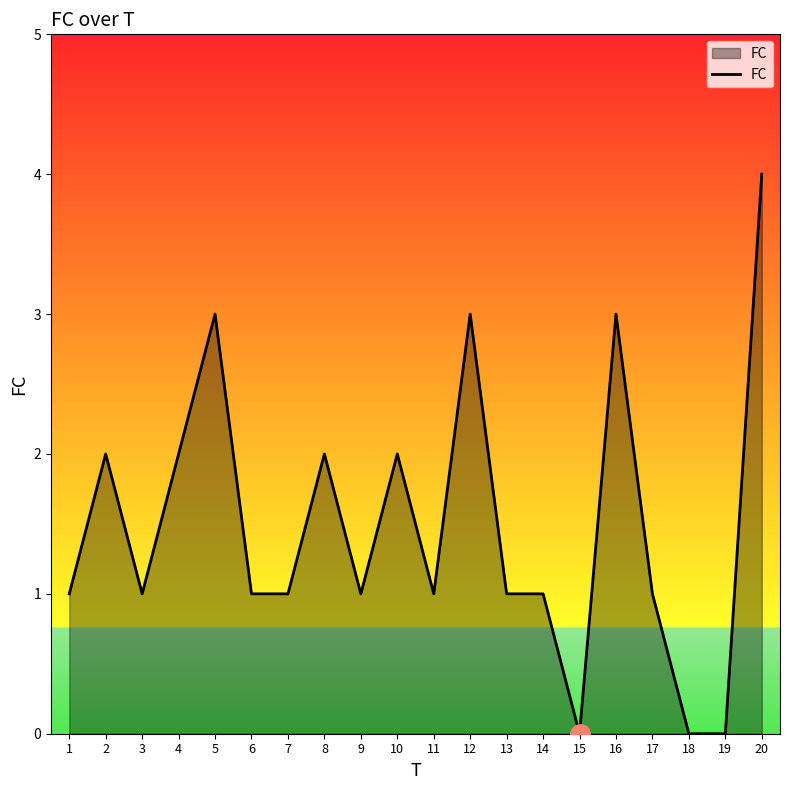

Which category has the highest value across all series?

20